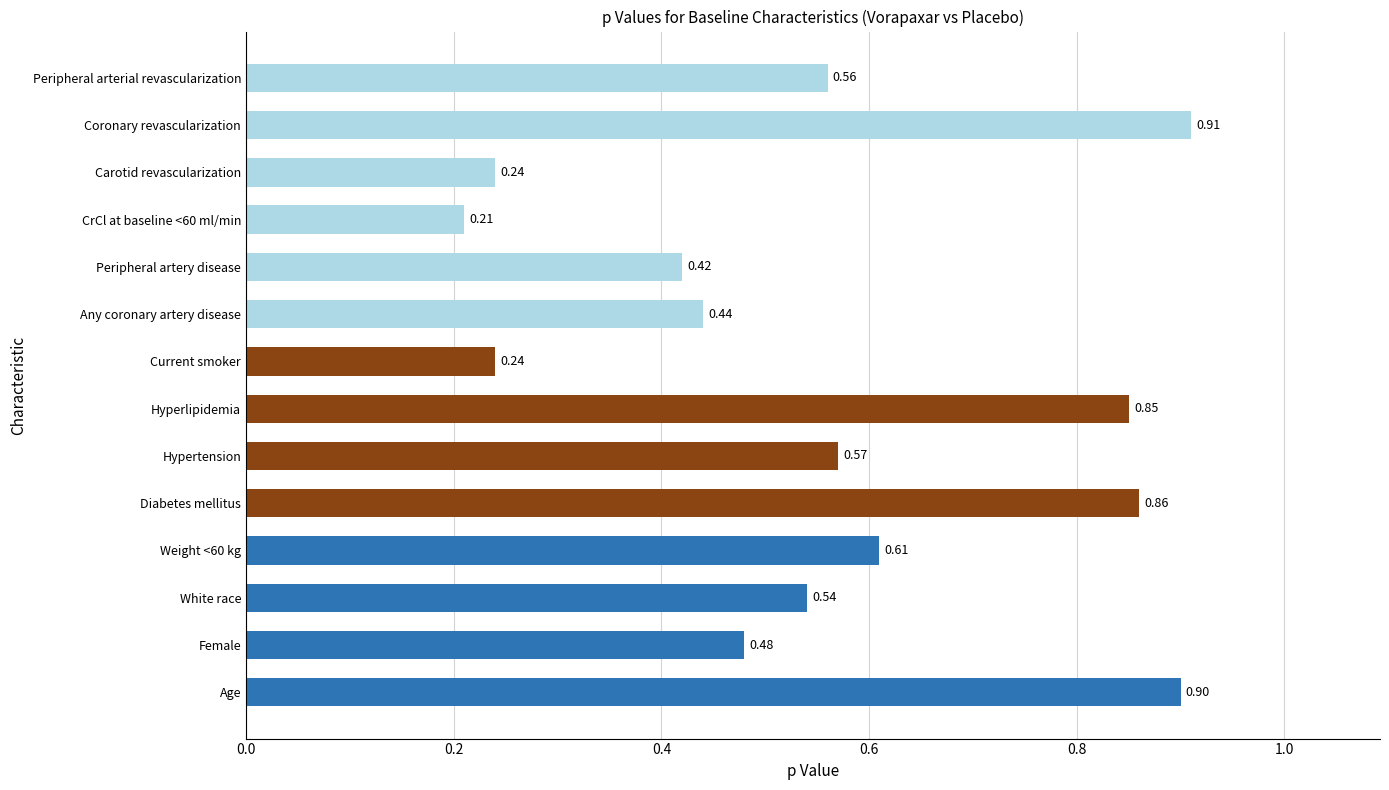

What is the change in value from Hypertension to Current smoker?

-0.3